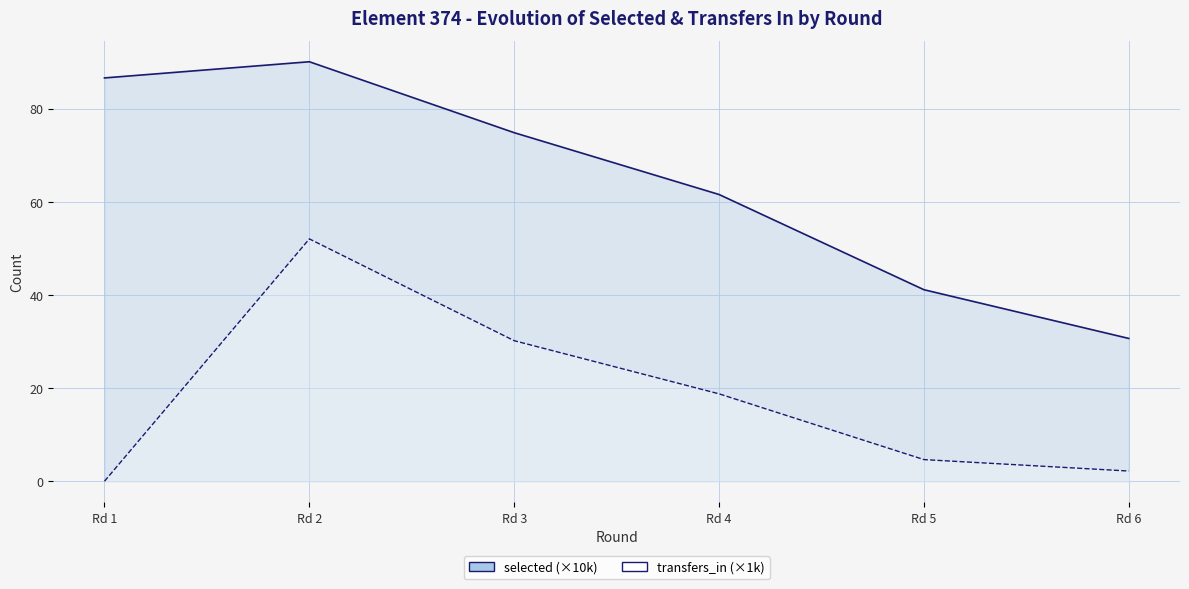

List the labels in order of selected value, smallest first.

Rd 6, Rd 5, Rd 4, Rd 3, Rd 1, Rd 2